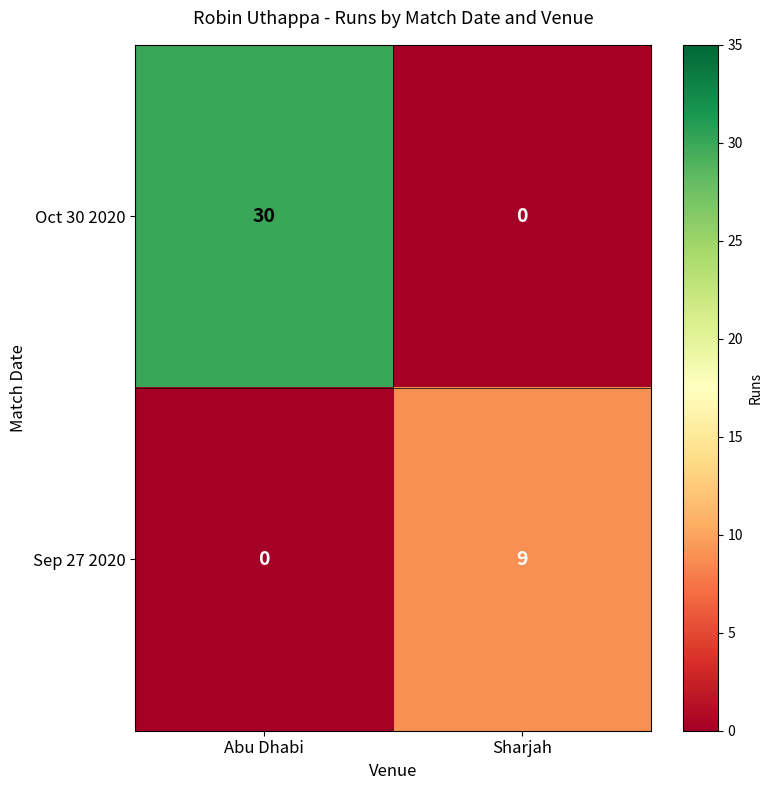

Which series changed the most between Abu Dhabi and Sharjah?

Oct 30 2020